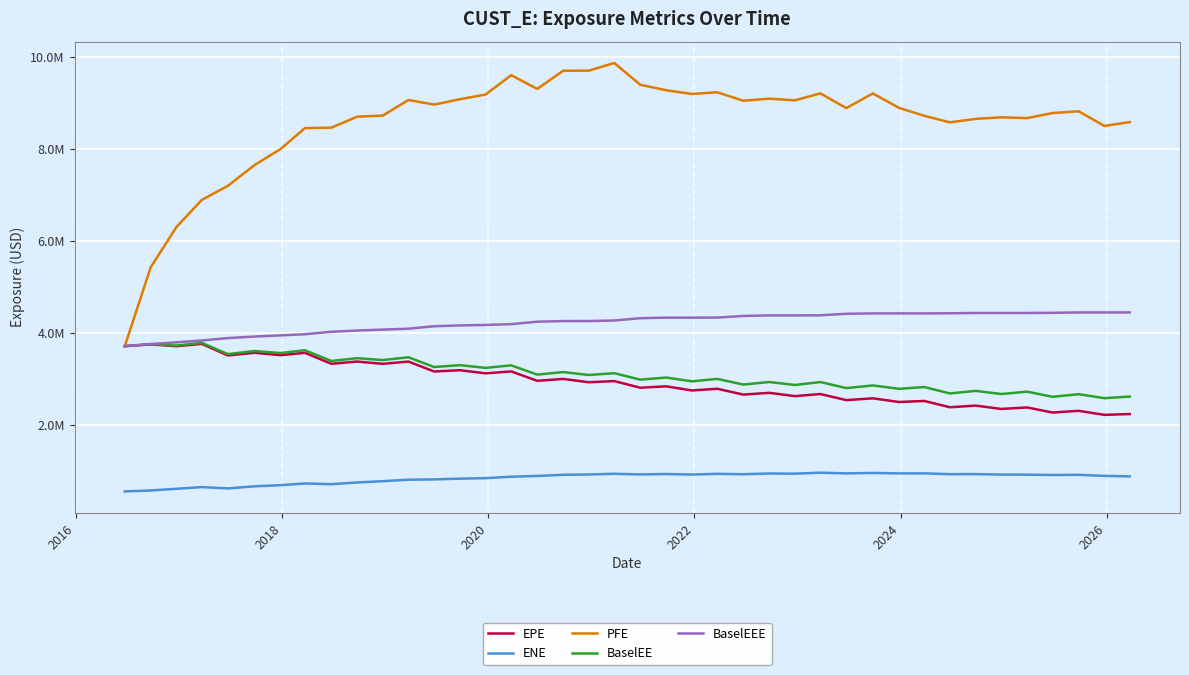

What are all the series names shown in the legend?

EPE, ENE, PFE, BaselEE, BaselEEE